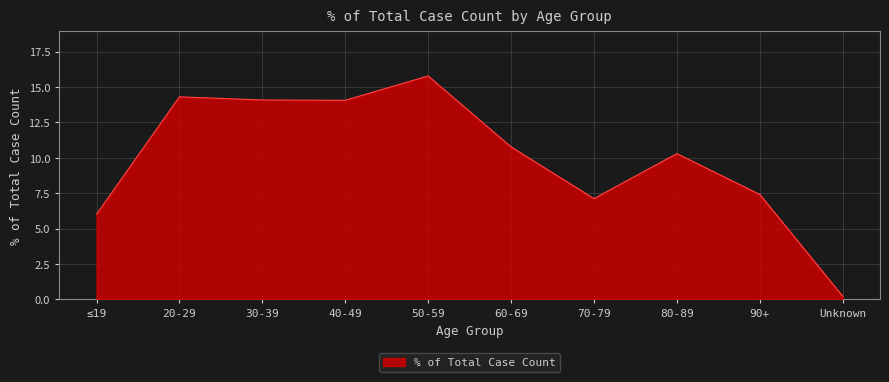

What position from the right is 70-79?

4